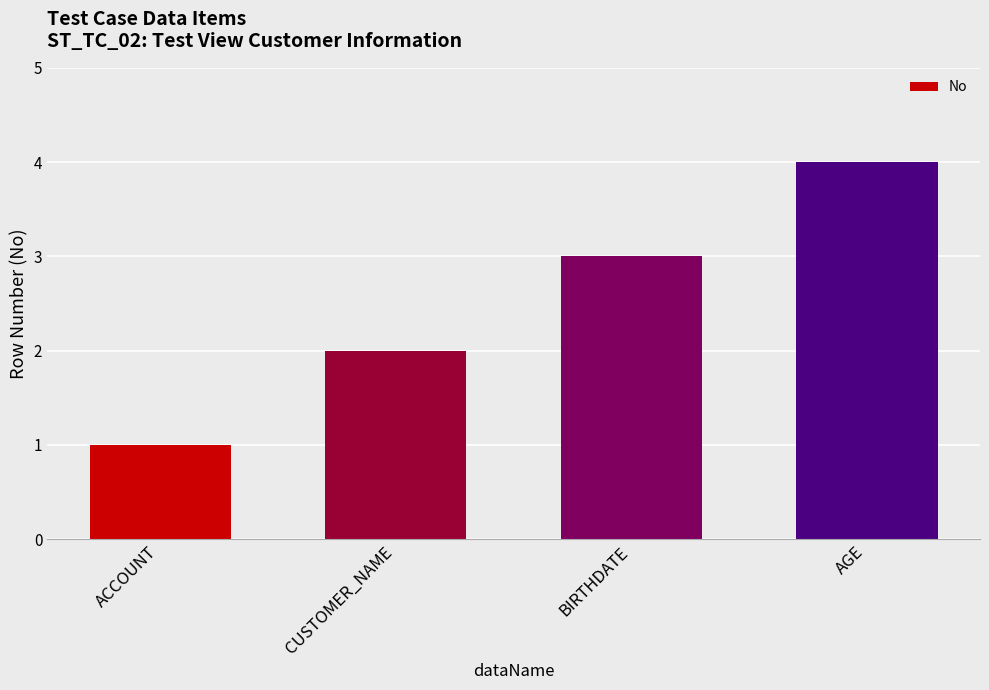

Reading left to right, extract all data points from this chart.

ACCOUNT=1	CUSTOMER_NAME=2	BIRTHDATE=3	AGE=4